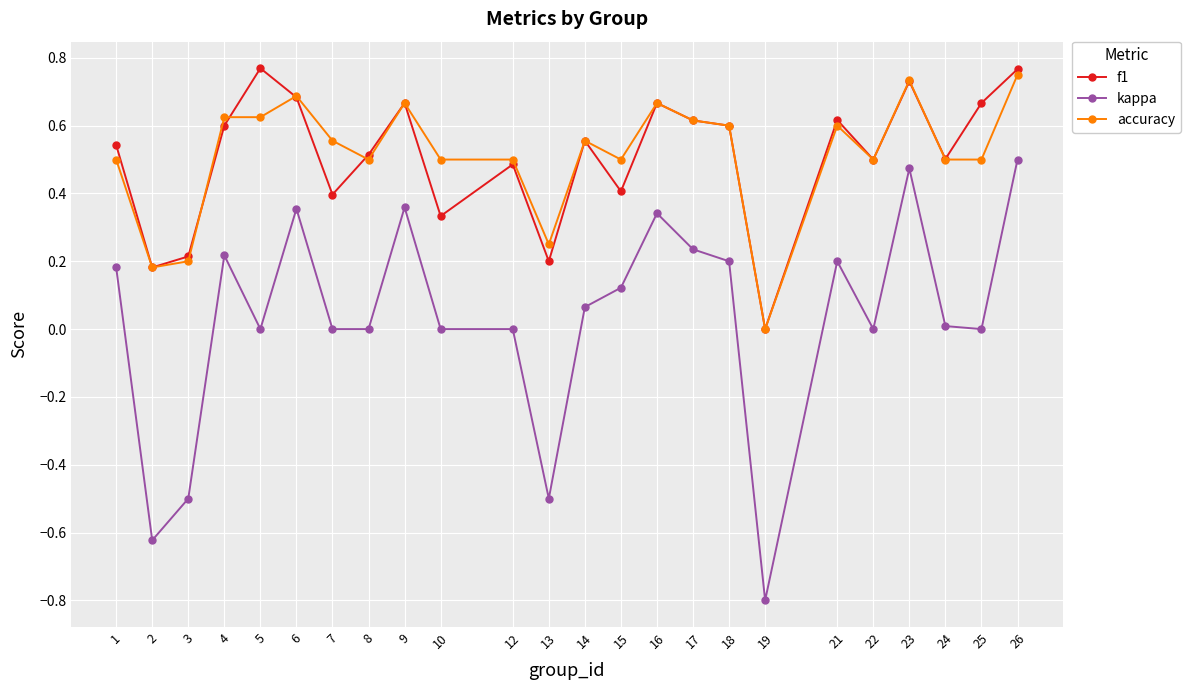

At which category does kappa reach its first local valley?

2